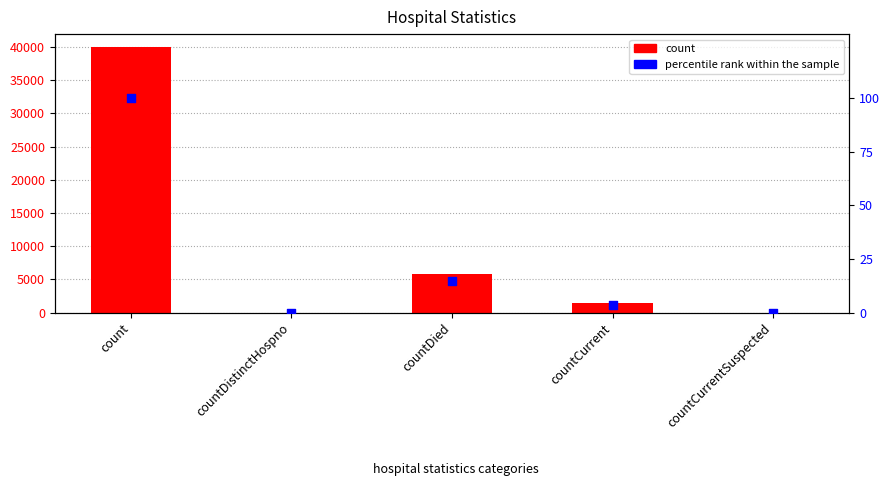

What is the total value across all series at countDied?

5840.6